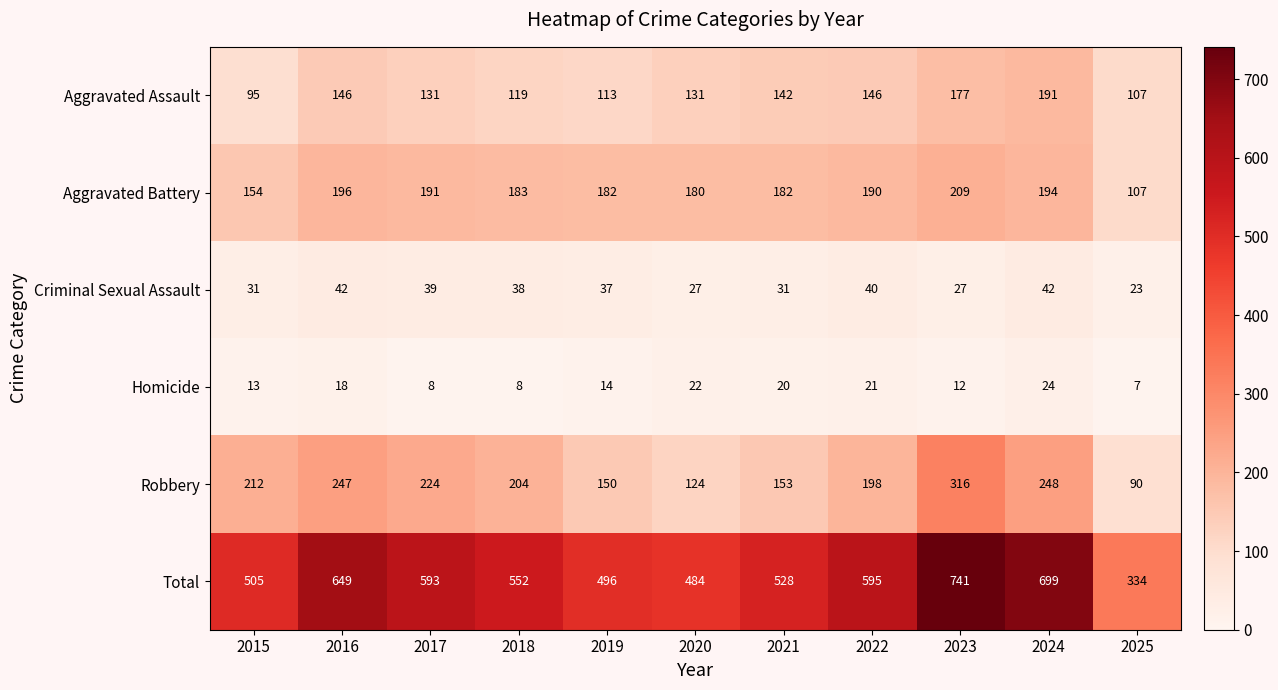

What is the difference between the Aggravated Assault values at 2020 and 2015?

36